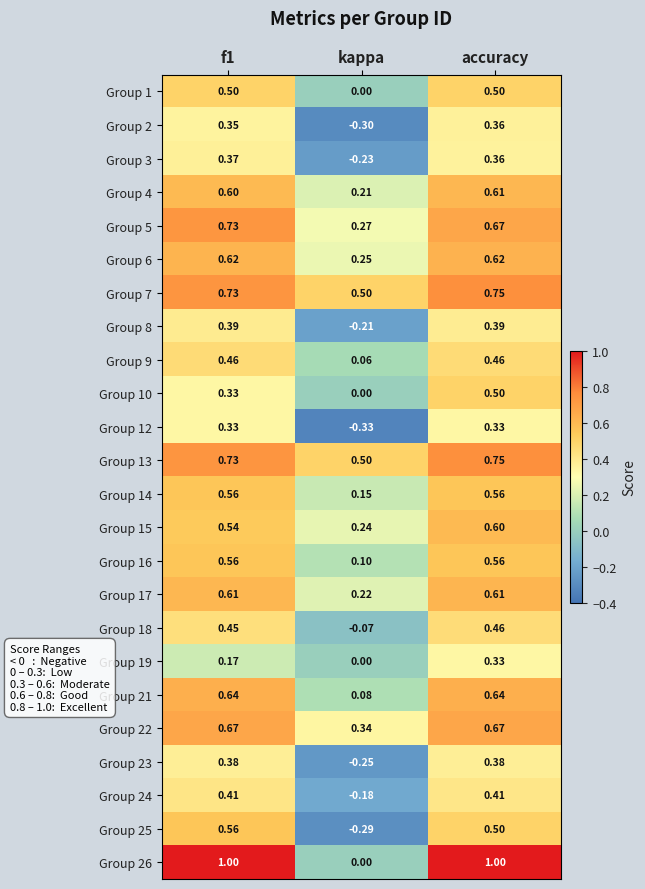

At which category is the sum across all series the highest?

accuracy